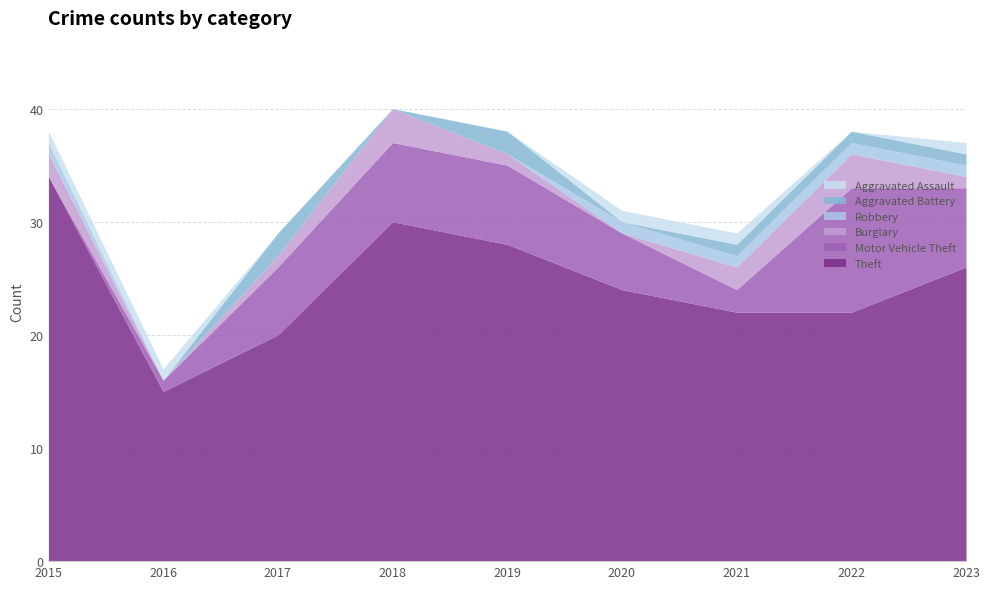

At how many categories does at least one series exceed 31?

1